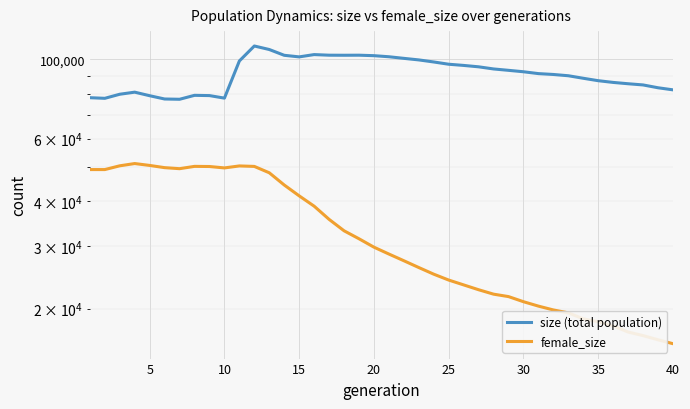

At how many categories does at least one series exceed 36368?

40